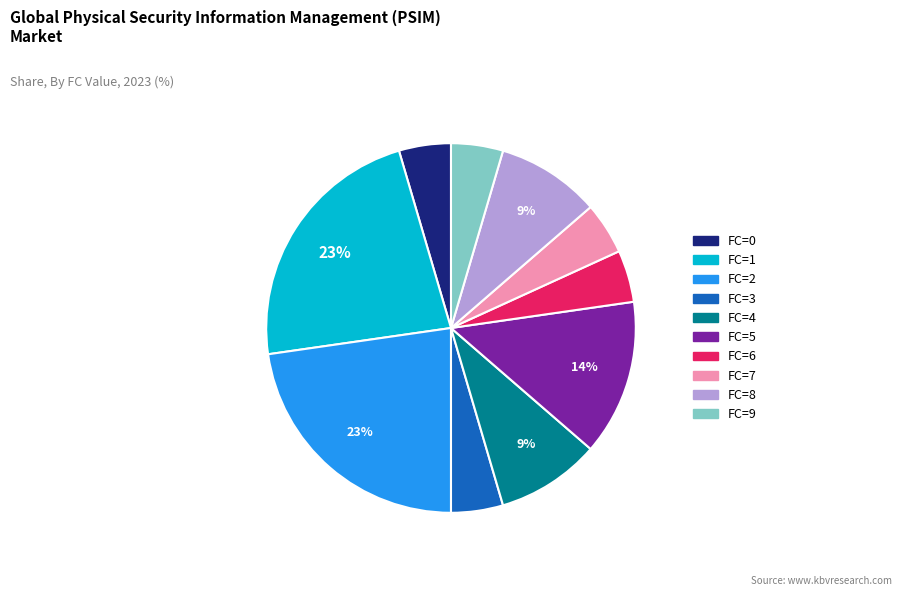

Is there a majority slice in this chart?

No